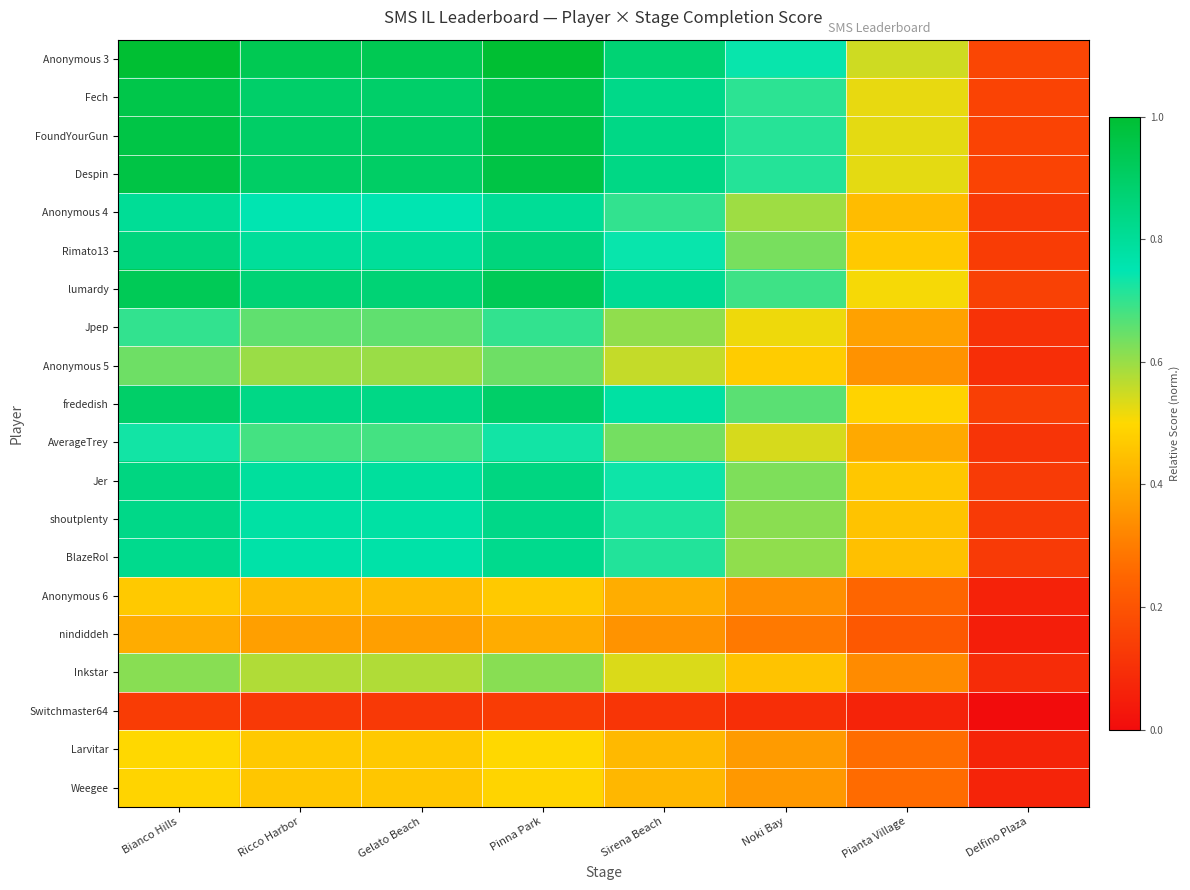

How many series are shown in this chart?

20